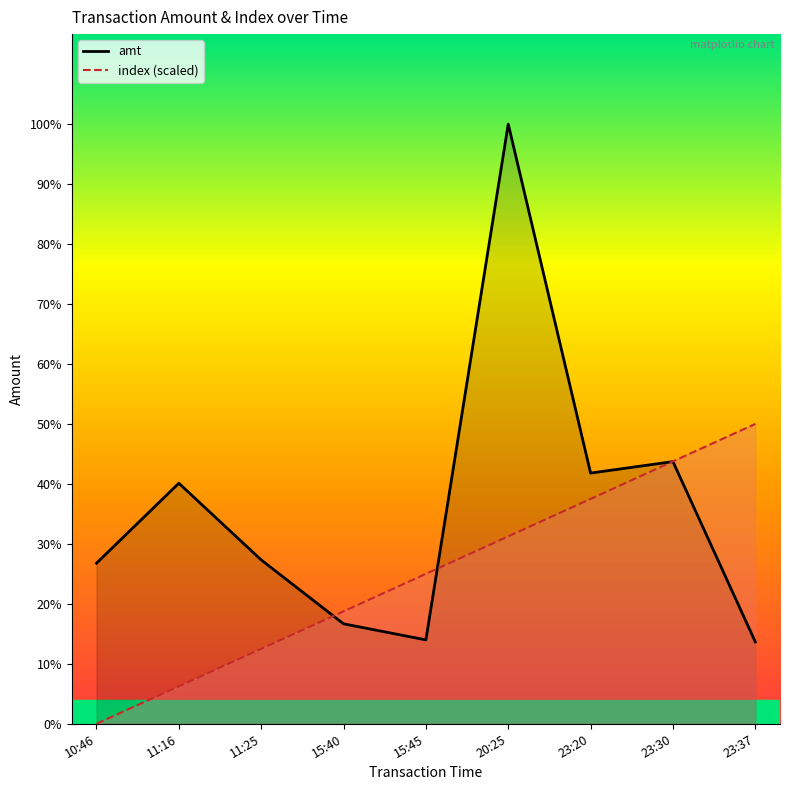

What is the greatest value displayed?

3660.0